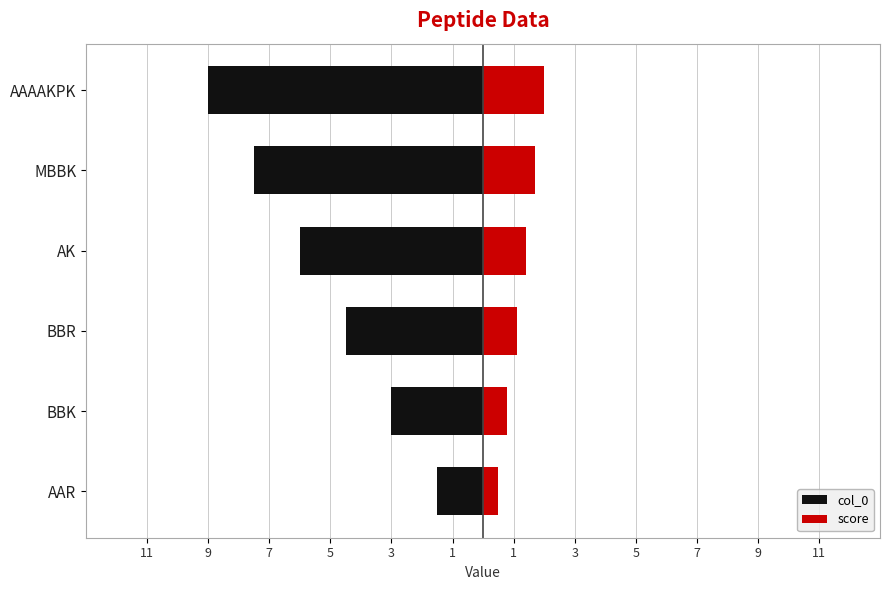

How many series are shown in this chart?

2